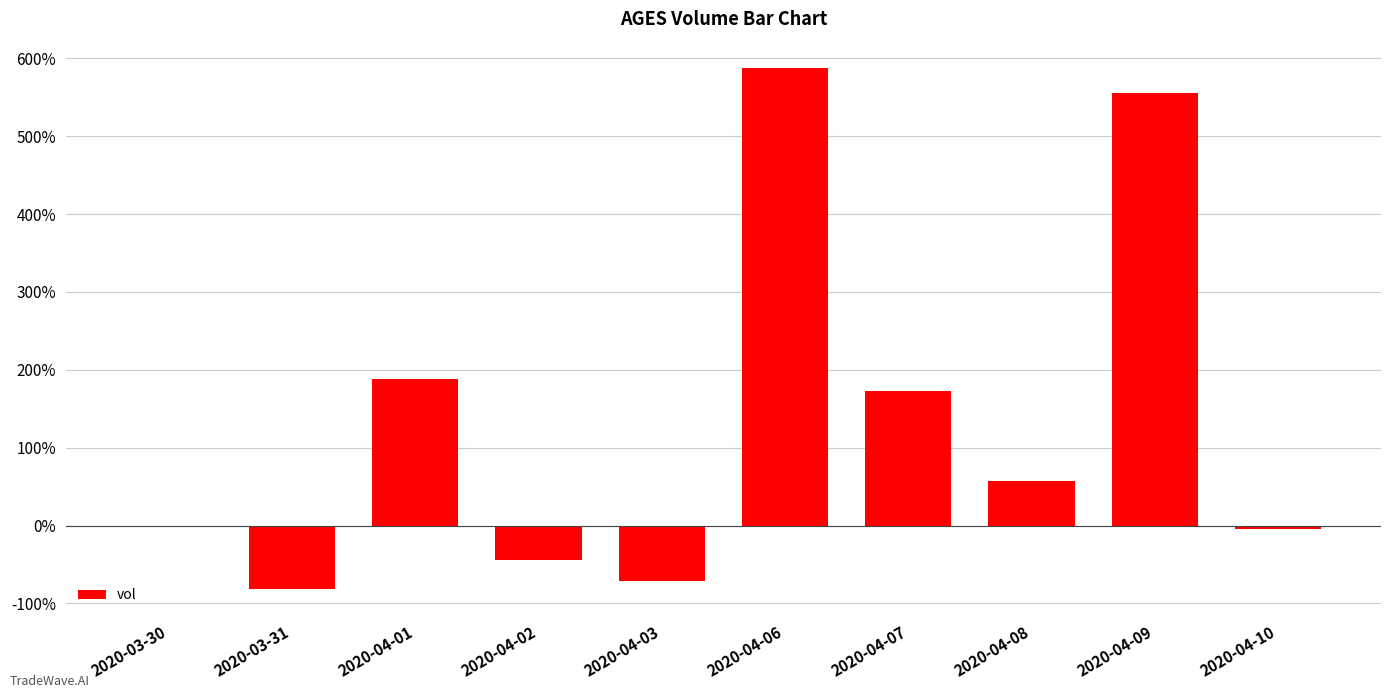

Reading left to right, extract all data points from this chart.

2020-03-30=0.0	2020-03-31=-81.4	2020-04-01=187.8	2020-04-02=-44.4	2020-04-03=-70.9	2020-04-06=587.9	2020-04-07=173.4	2020-04-08=56.7	2020-04-09=555.7	2020-04-10=-3.9